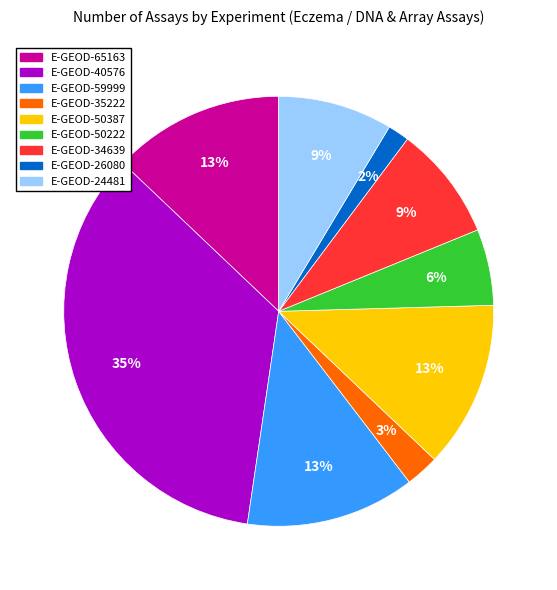

How many slices are in this pie chart?

9